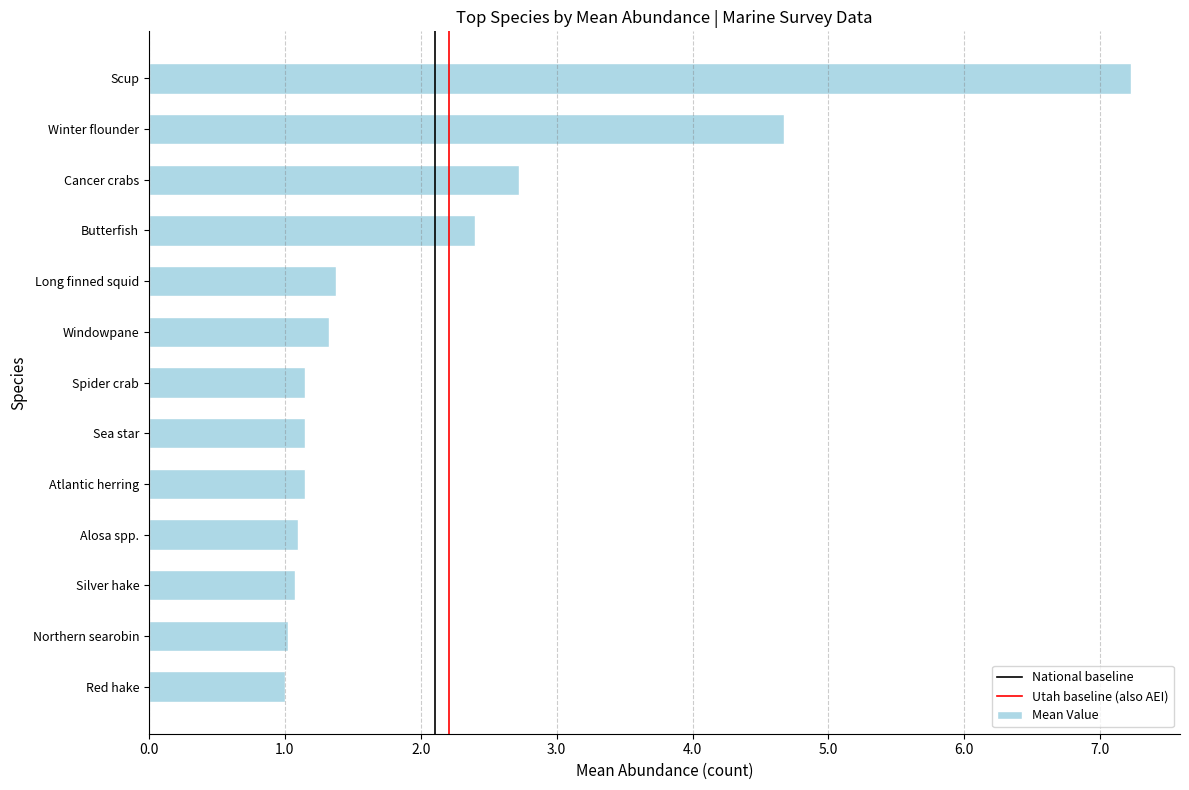

What is the difference between the maximum and second lowest values?

6.2